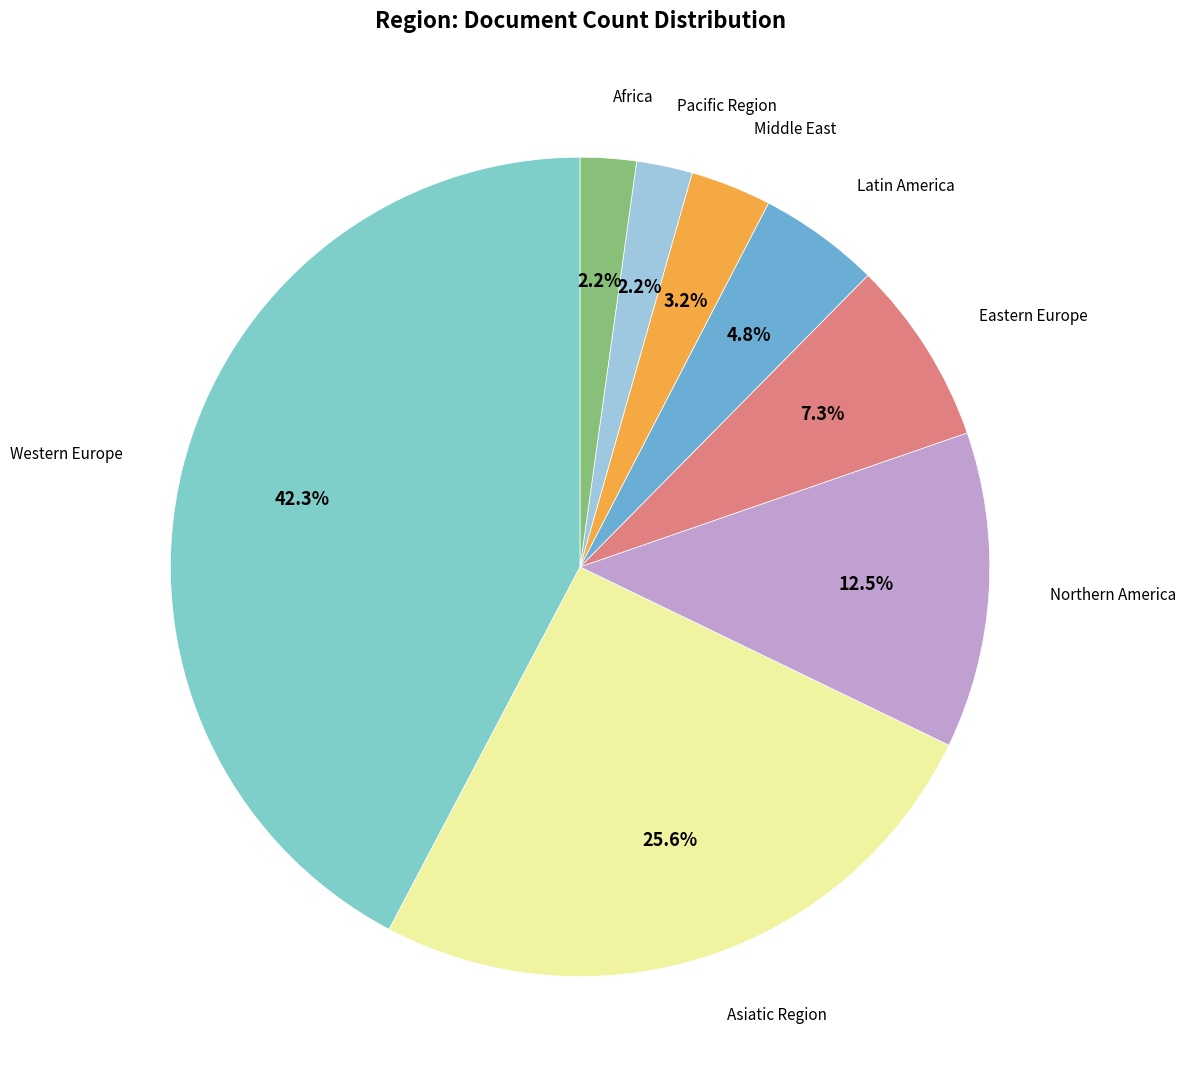

Does Pacific Region account for over 50% of the chart?

No